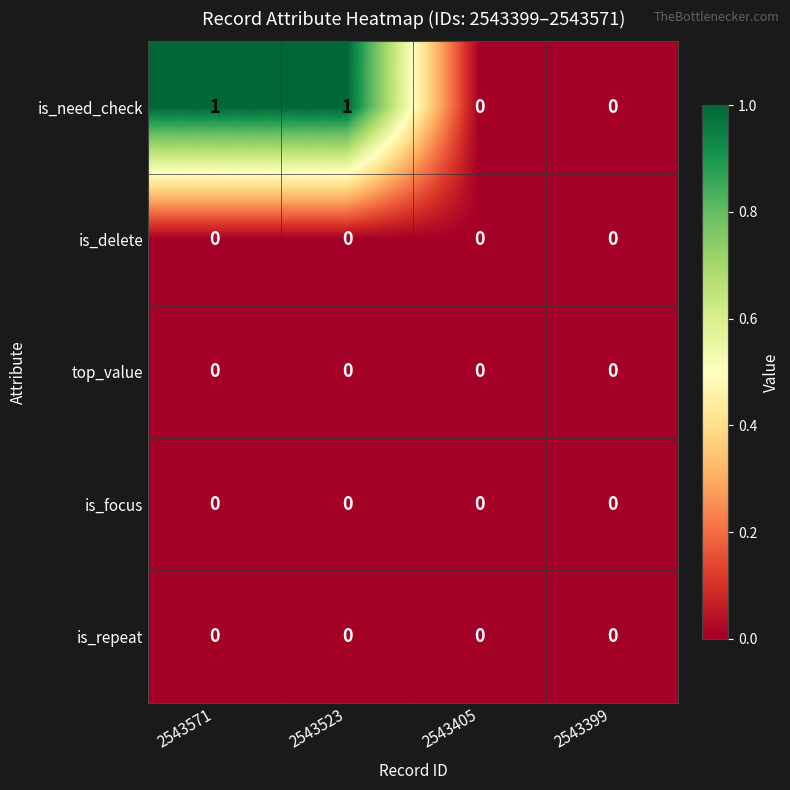

Reading right to left, list all the values displayed in this chart.

is_need_check: 0	0	1	1
is_delete: 0	0	0	0
top_value: 0	0	0	0
is_focus: 0	0	0	0
is_repeat: 0	0	0	0